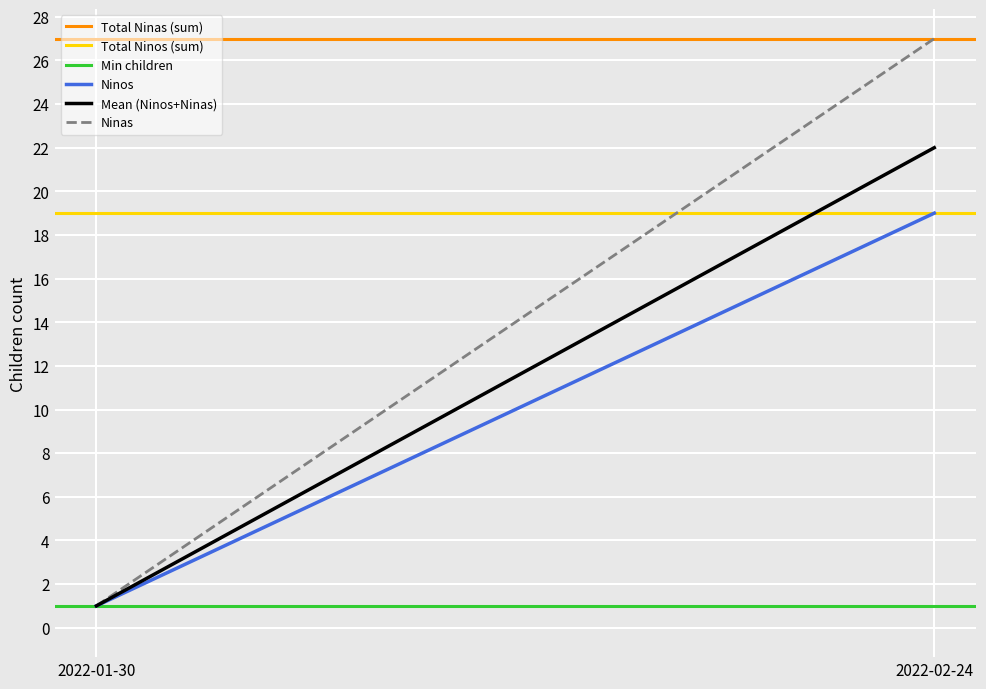

Is this an area chart (filled region under the line)?

No